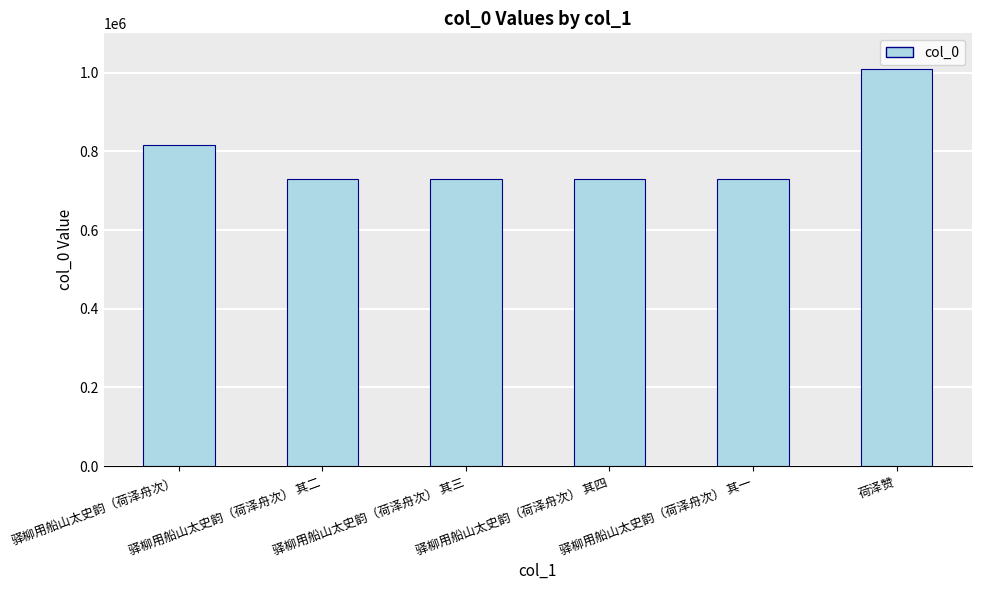

What is the maximum value shown in the chart?

1009556